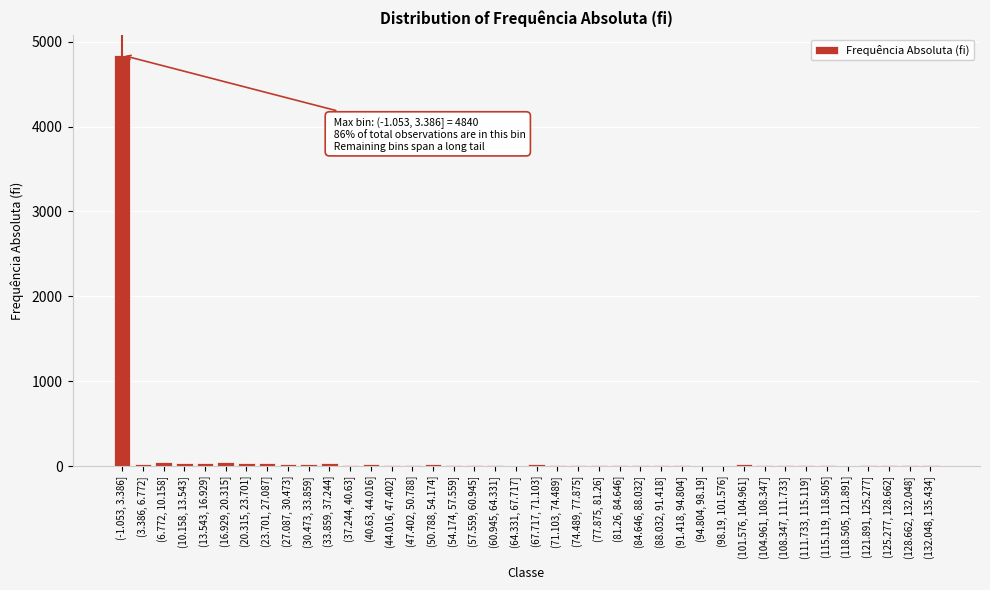

What is the sum of all values?

5638